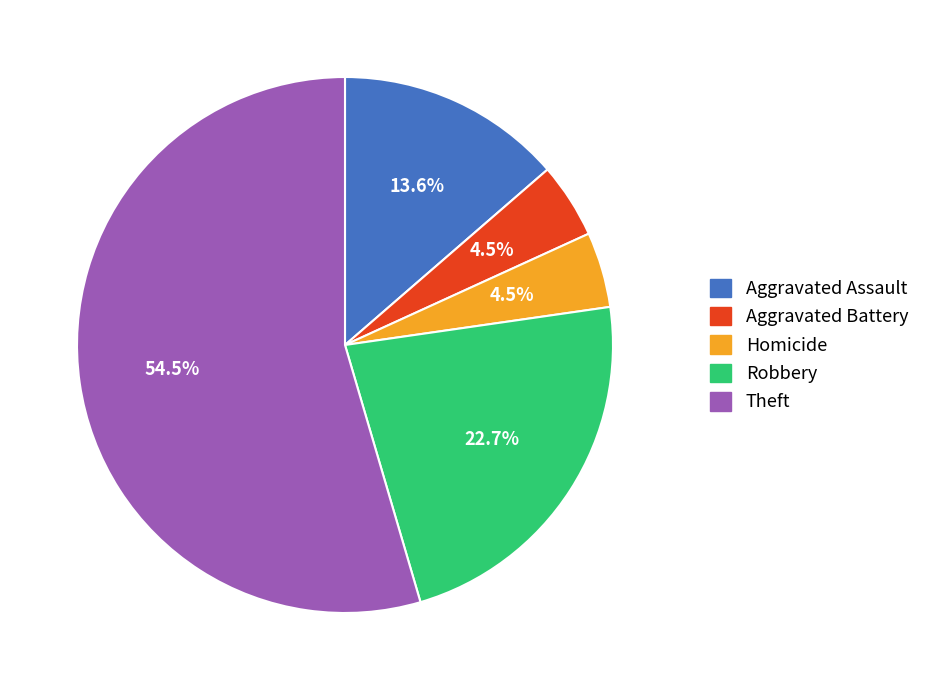

To the nearest percent, what is the average slice percentage?

20%